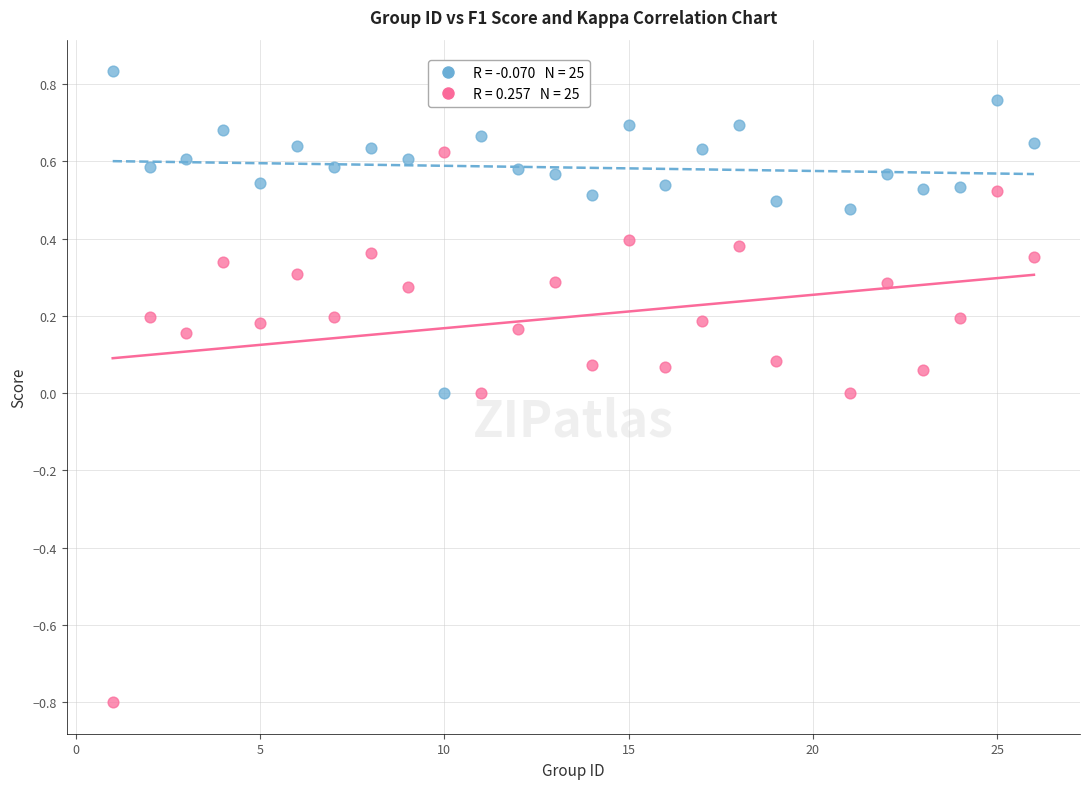

Across all data points, what is the range of X values (max minus min)?

25.0